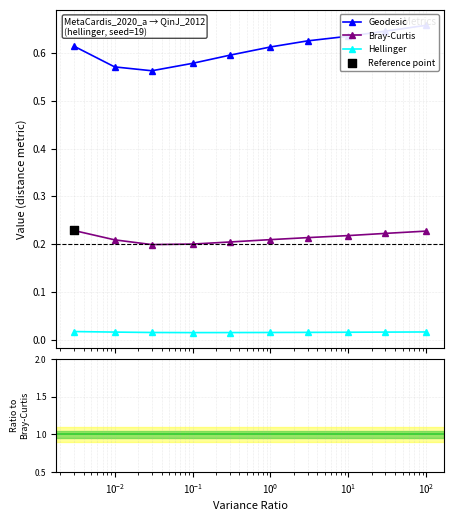

True or false: Hellinger and Bray-Curtis intersect in this chart.

False